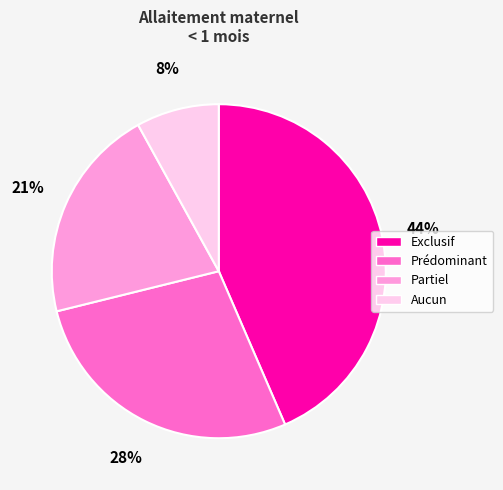

To the nearest percent, what portion does Exclusif represent?

44%